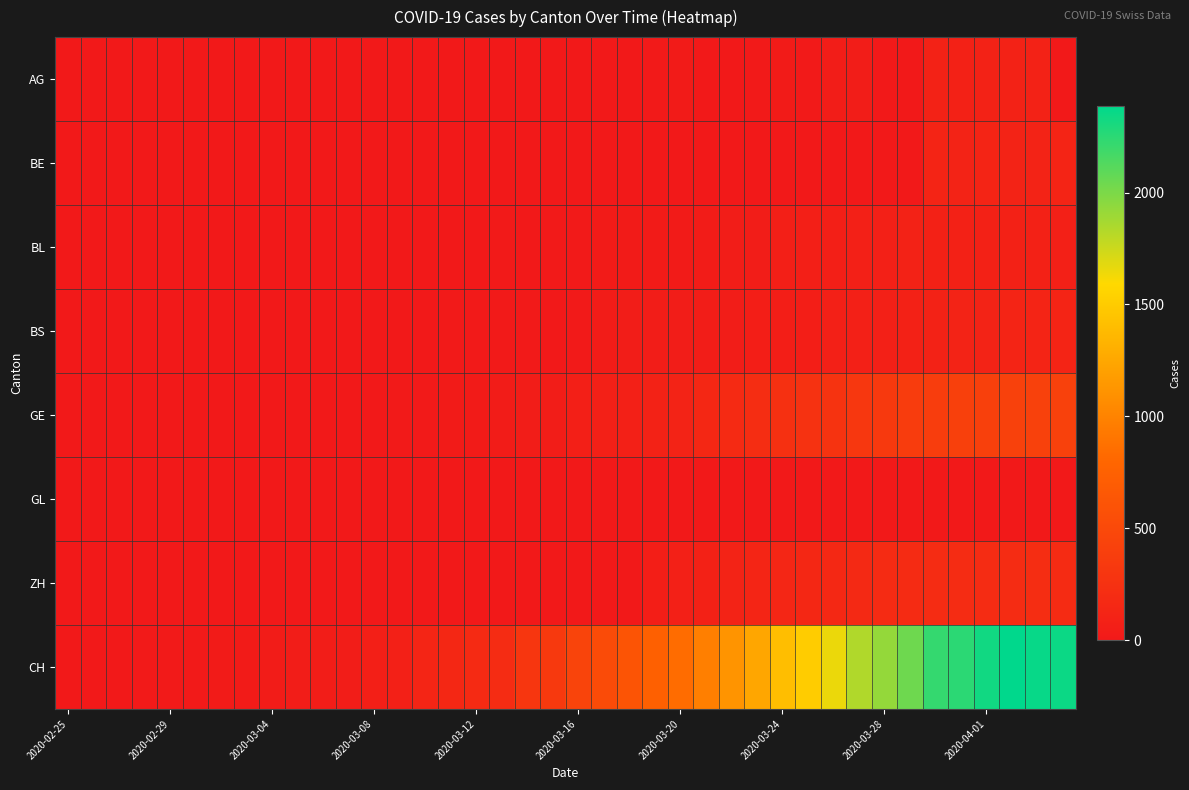

What is the maximum value shown in the chart?

2387